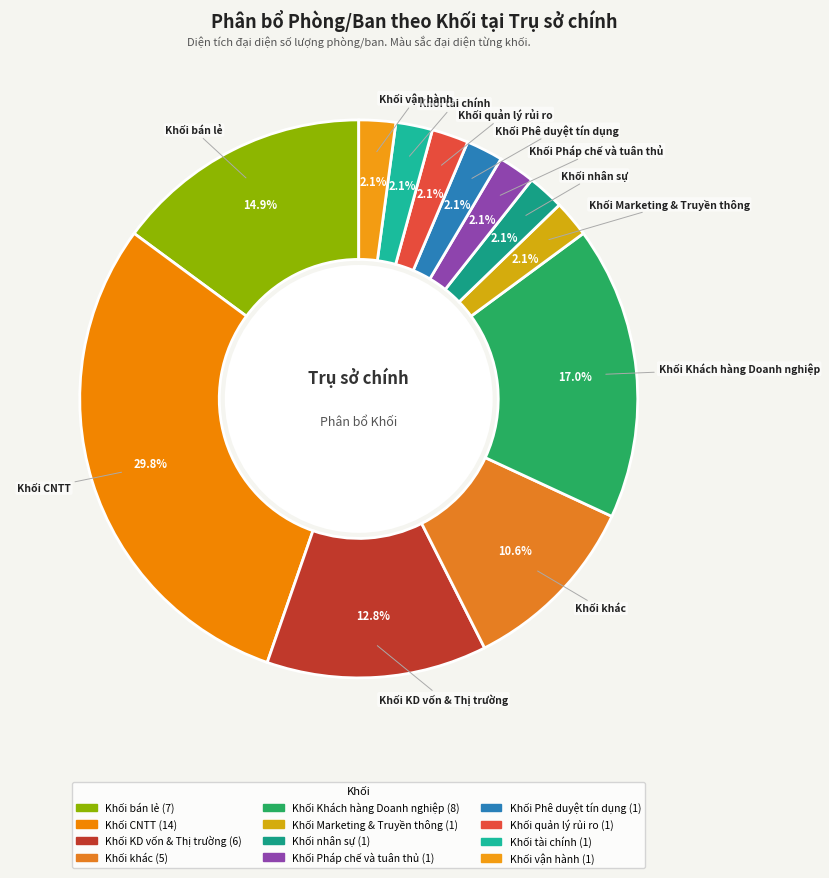

To the nearest percent, what is the difference between the largest and smallest slice percentages?

28%